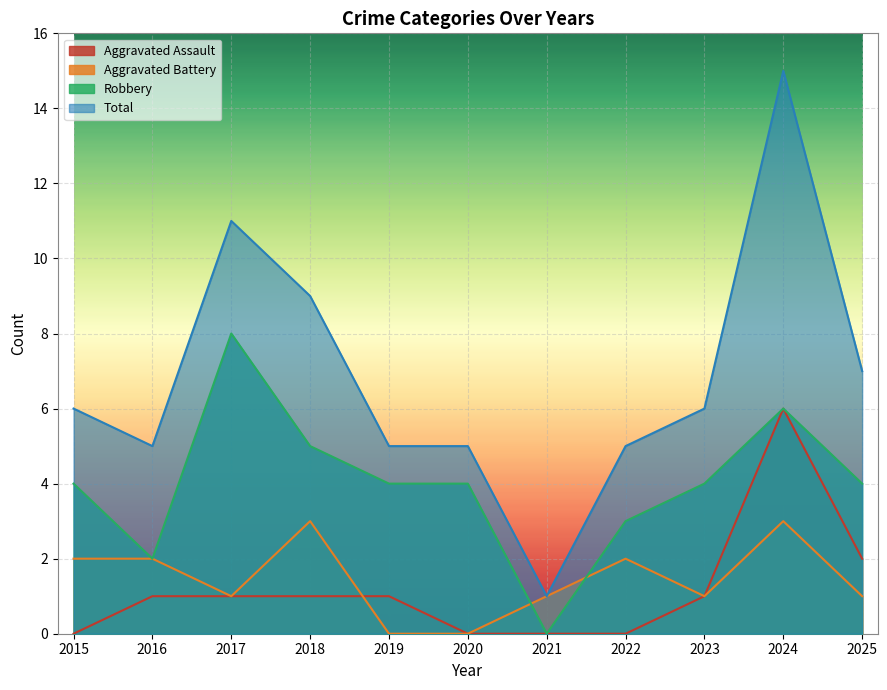

Where is the first local maximum for Robbery?

2017